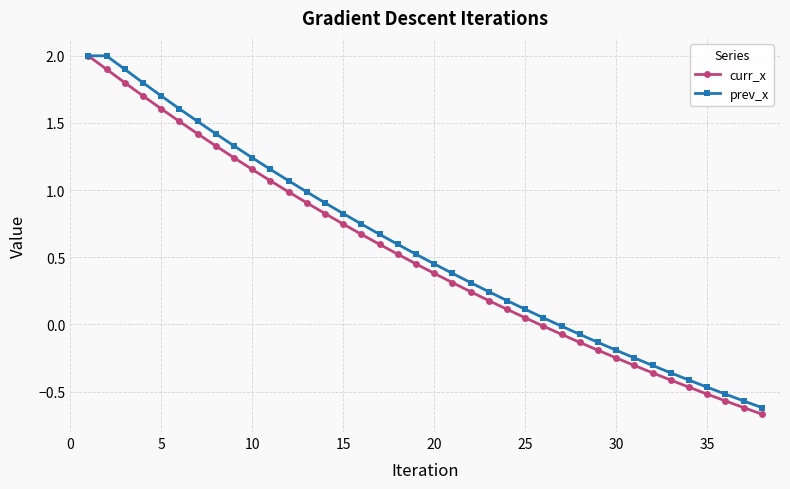

What is the difference between the second highest and minimum values in the prev_x series?

2.6